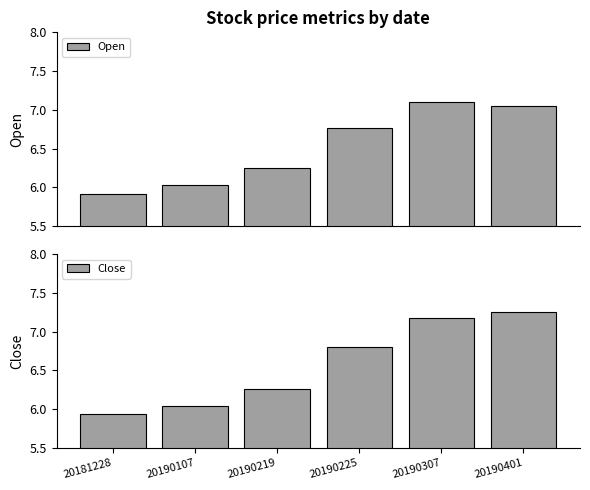

True or false: Open has a value of 7.0 at 20190401.

True